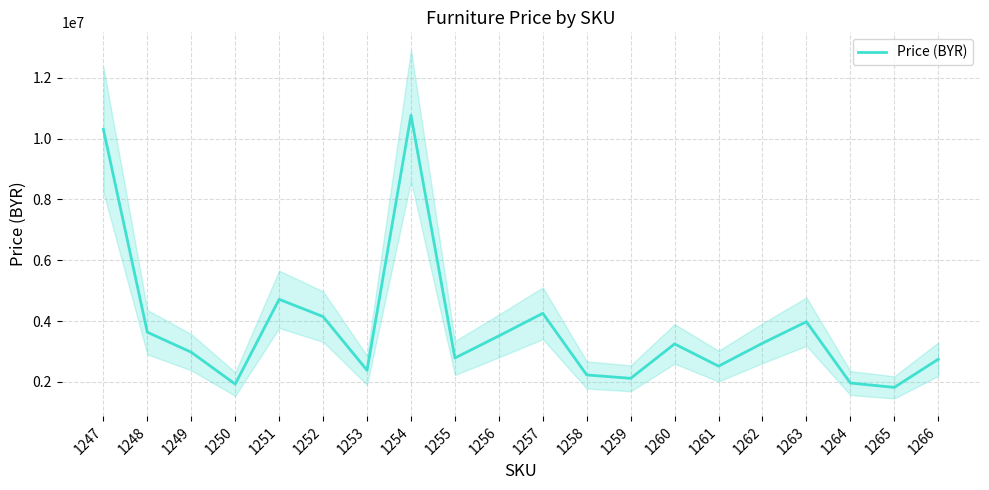

How many lines are shown in the chart?

1